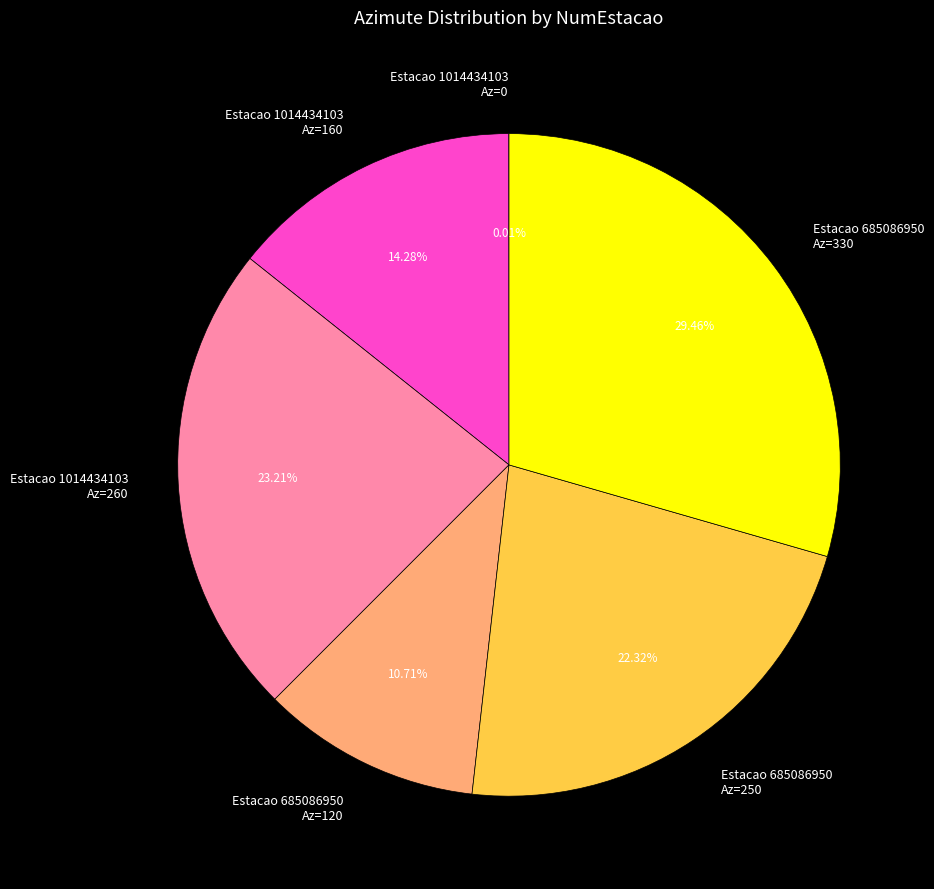

What is the ratio of the value at Estacao 685086950 Az=250 to the value at Estacao 1014434103 Az=260?

1.0